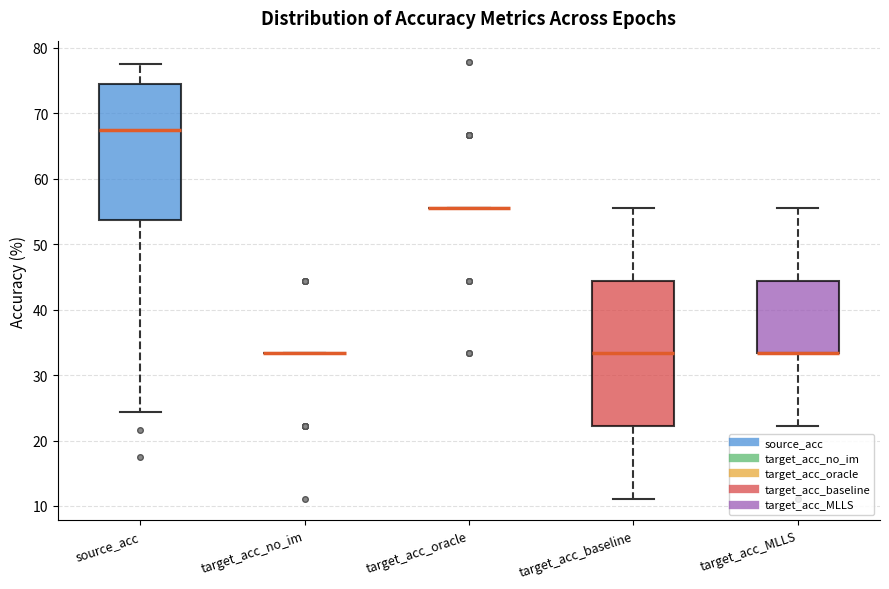

Reading left to right, transcribe this box plot: for each box, give where its median line is, the range the box spans, and where its two whiskers end, as read against the y-axis. The values are not printed on the chart, so give them approximately, as read against the axis.

source_acc: median 68, box 54 to 74, whiskers 24 to 78
target_acc_no_im: box collapsed to a line at 33, whiskers 33 to 33
target_acc_oracle: box collapsed to a line at 56, whiskers 56 to 56
target_acc_baseline: median 33, box 22 to 44, whiskers 11 to 56
target_acc_MLLS: median 33 (drawn on the box's lower edge), box 33 to 44, whiskers 22 to 56